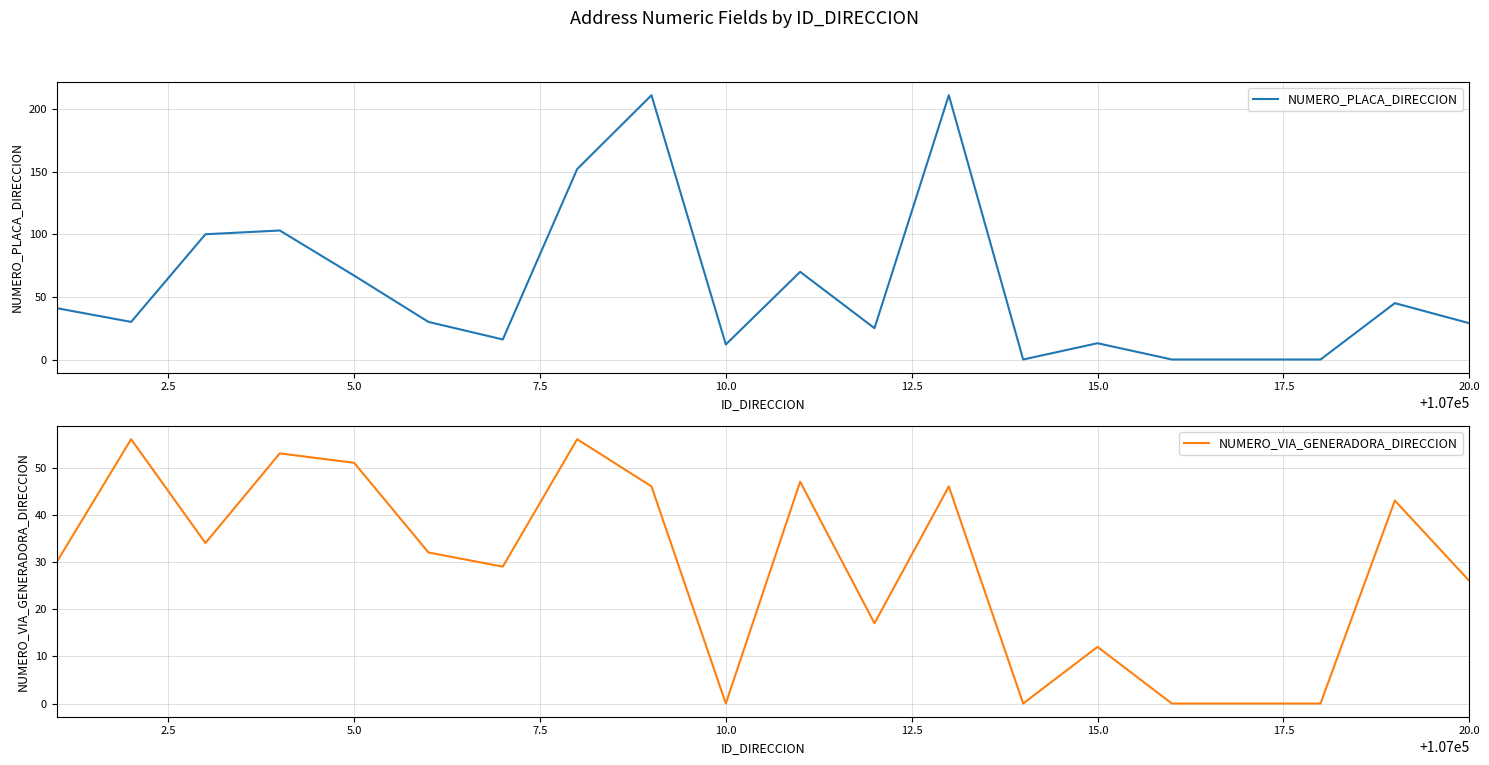

What are all the series names shown in the legend?

NUMERO_PLACA_DIRECCION, NUMERO_VIA_GENERADORA_DIRECCION